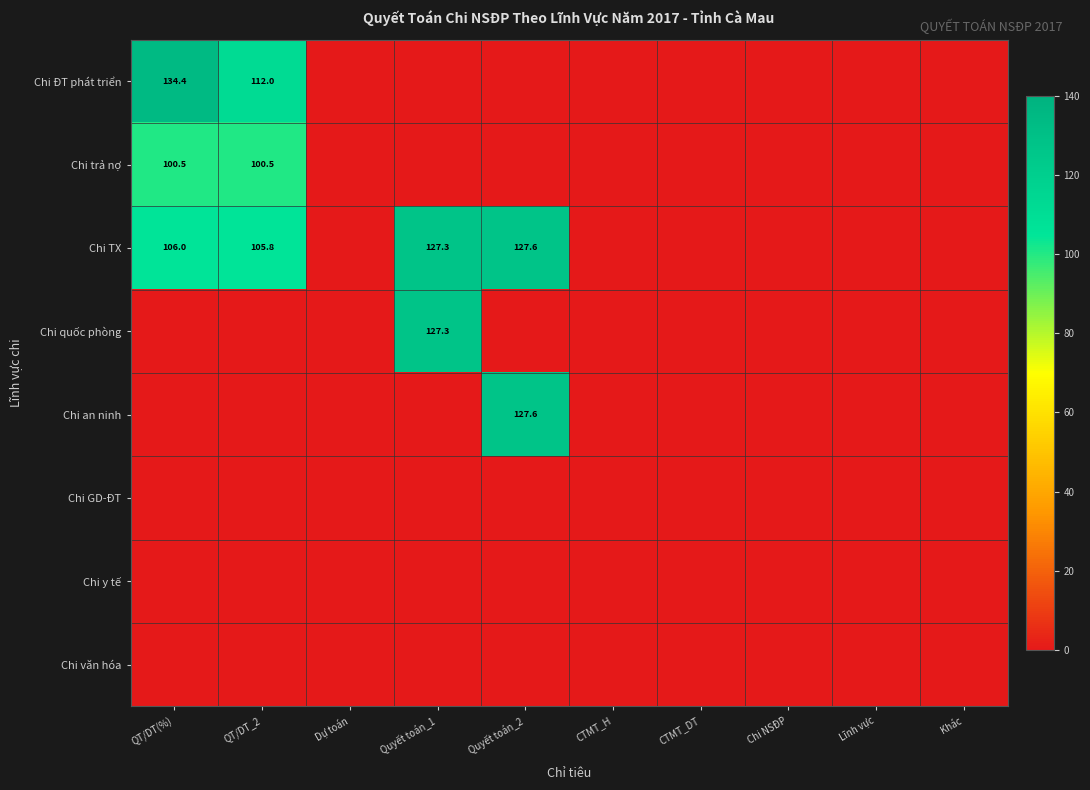

True or false: Chi an ninh has a value of 127.6 at Quyết toán_2.

True